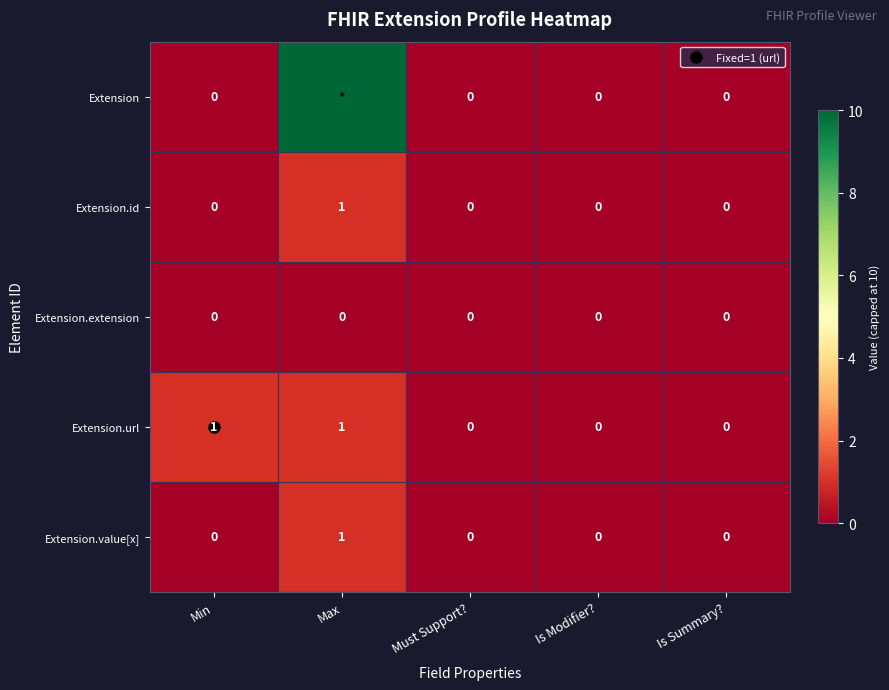

At which label is Extension.extension closest to 0?

Min